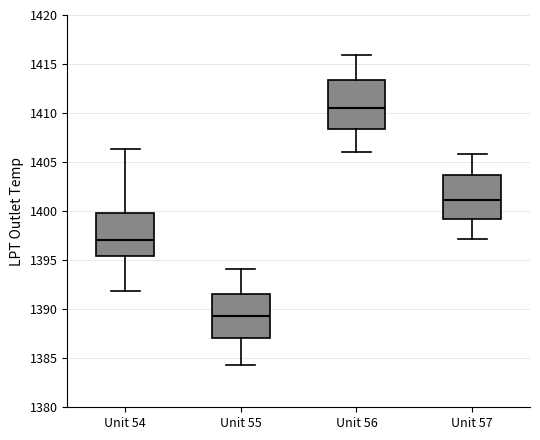

Where does the upper whisker of the box for Unit 57 end on the y-axis? The values are not printed on the chart, so give them approximately, as read against the axis.

1406.0